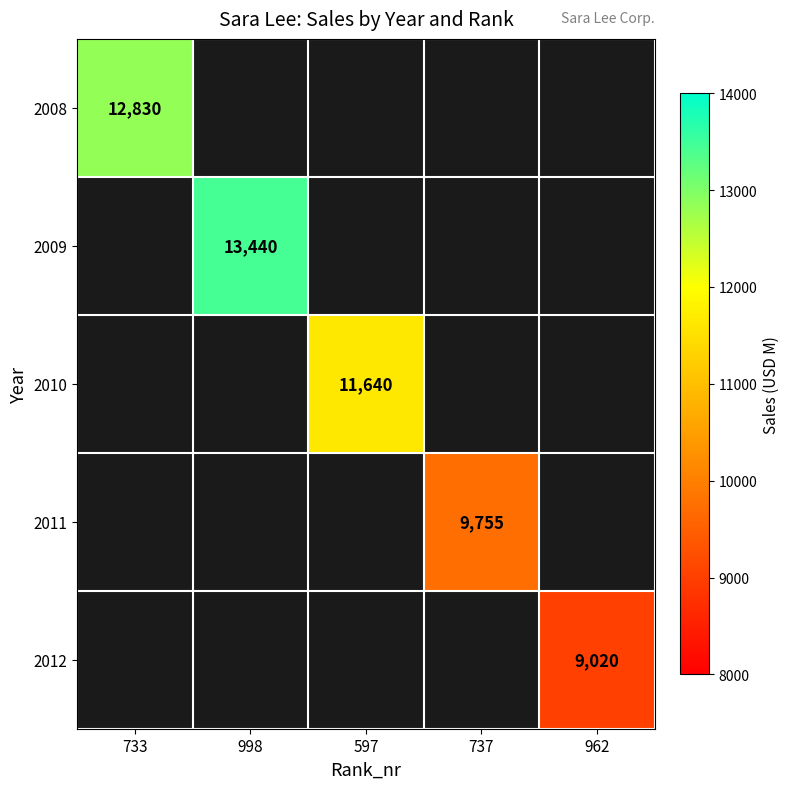

The value of 2008 at 733 is 12830. True or false?

True